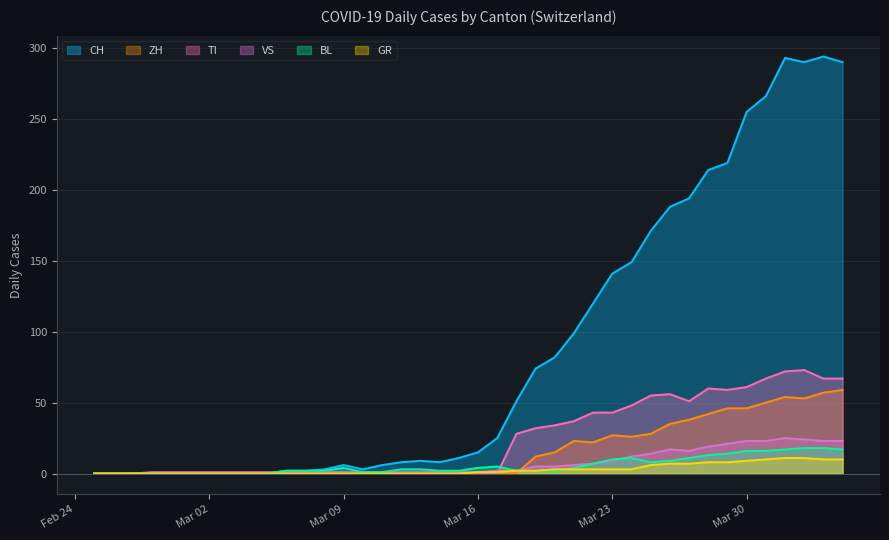

Which series changed the most between 2020-02-28 and 2020-03-29?

CH